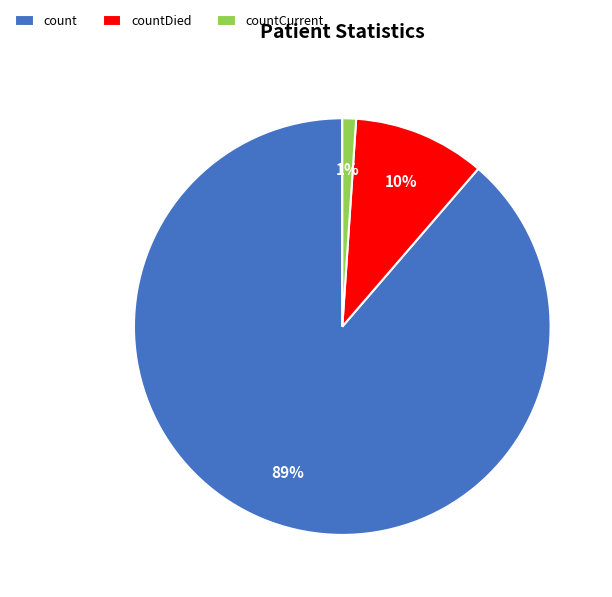

Is there any slice that represents more than half of the pie?

Yes